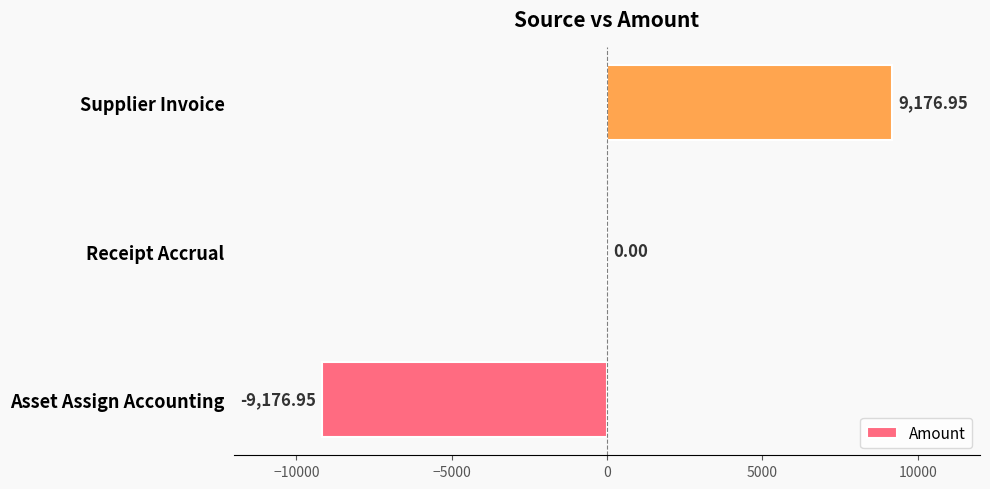

Count the number of categories in the chart.

3